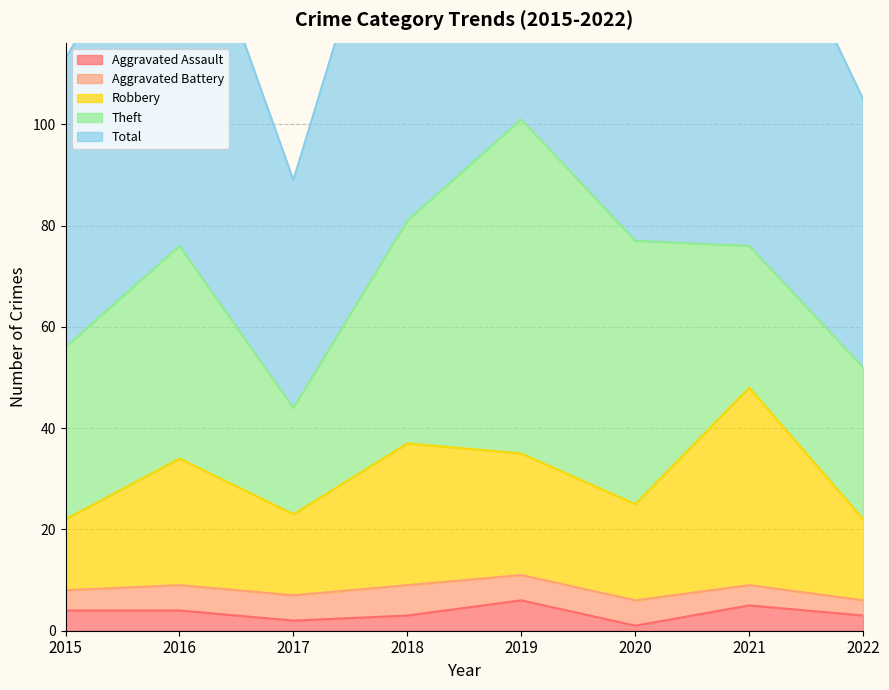

In Aggravated Assault, how many points are higher than both neighbors (excluding endpoints)?

2